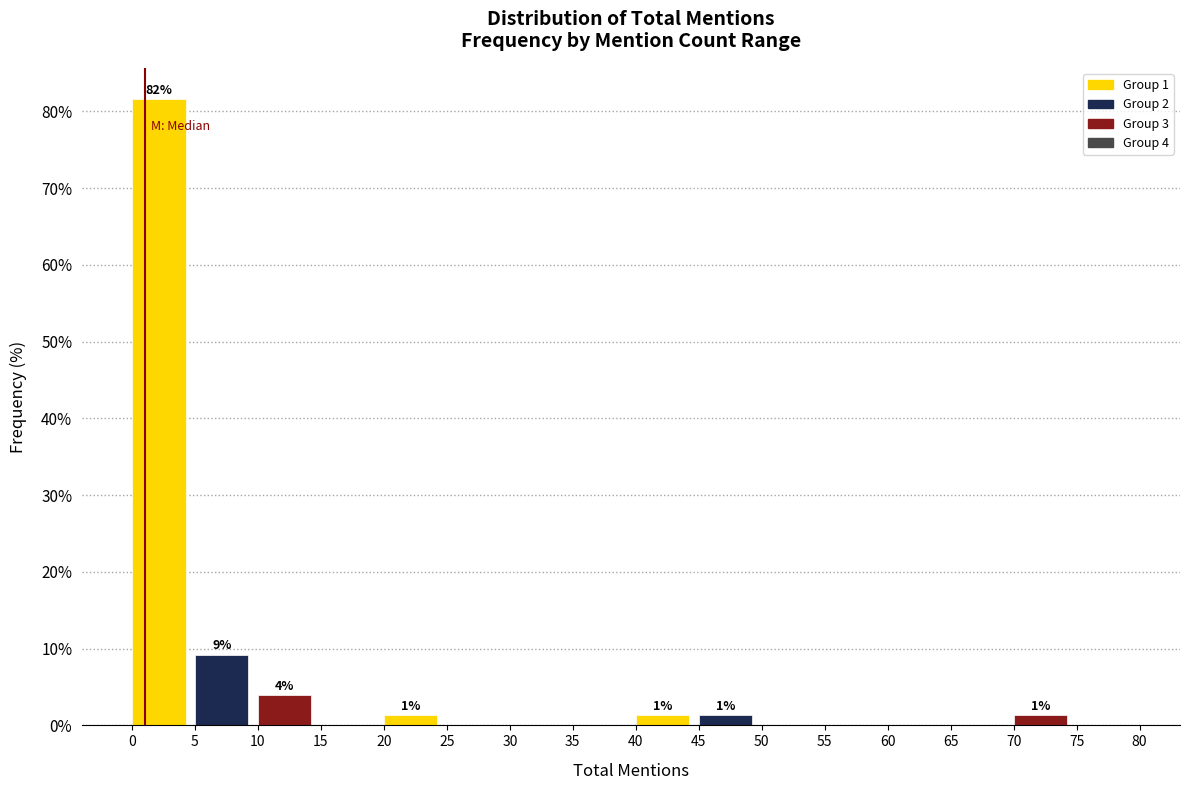

Which range on the x-axis has the tallest bar?

0 to 5